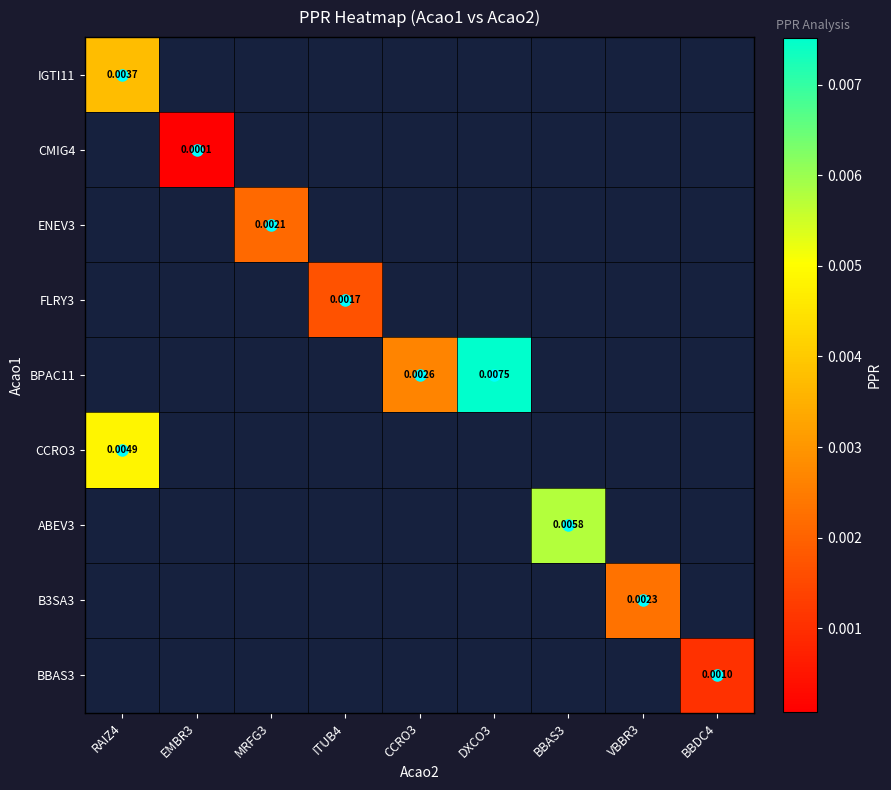

Between MRFG3 and VBBR3, which is larger?

VBBR3